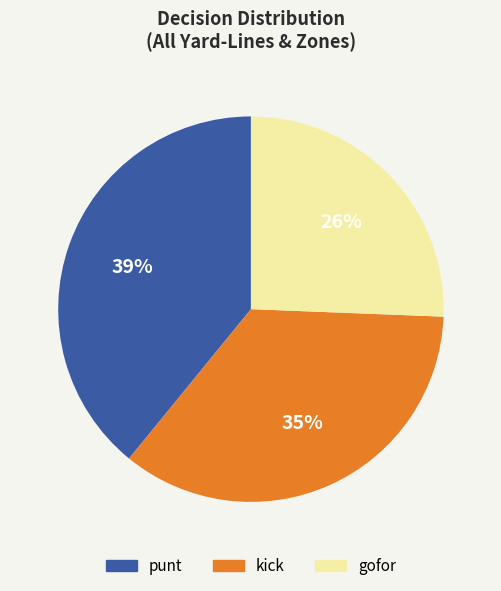

To the nearest percent, what is the average slice percentage?

33%